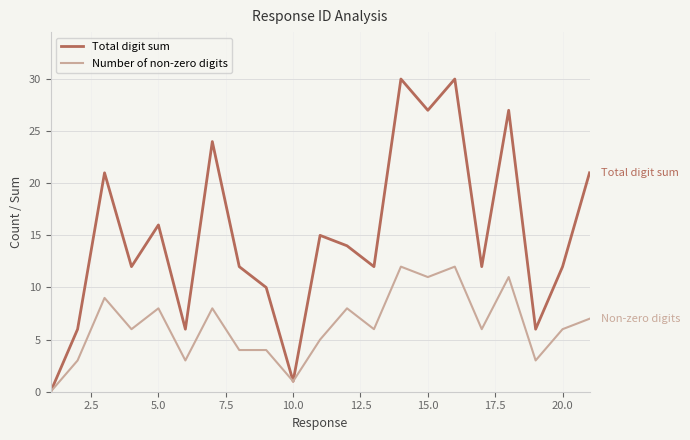

Which series has the widest spread of values?

Total digit sum